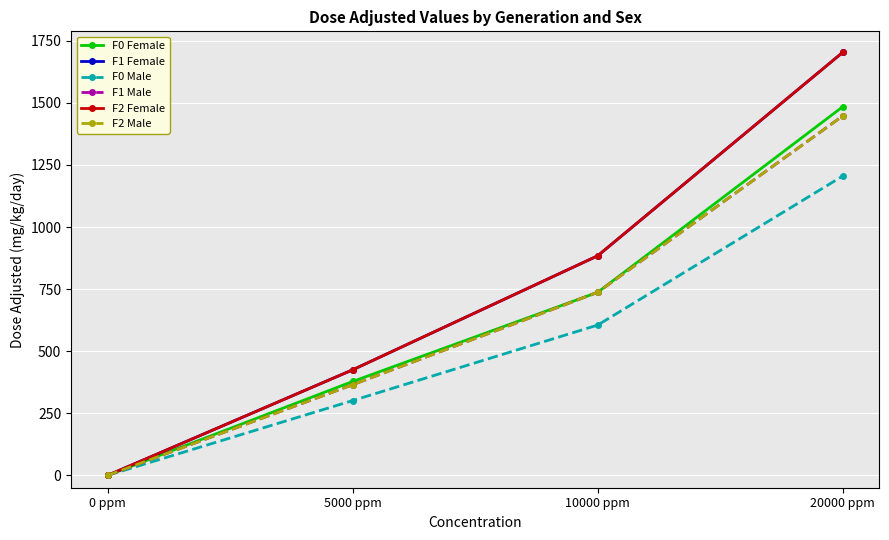

What is the spread (max minus min) of values at 20000 ppm?

498